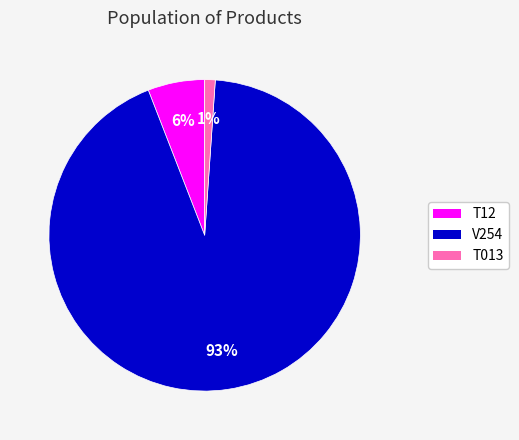

What is the largest slice in the pie chart?

V254